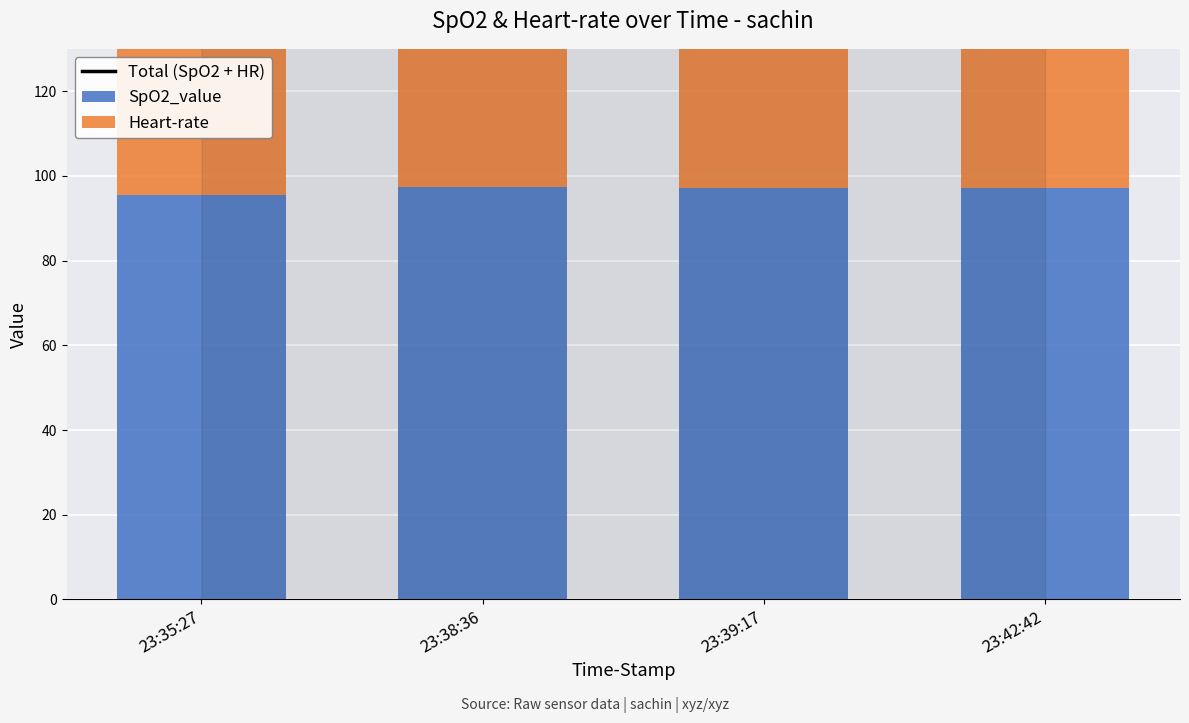

Rank the series by their average value, from lowest to highest.

Heart-rate, SpO2_value, Total (SpO2 + HR)